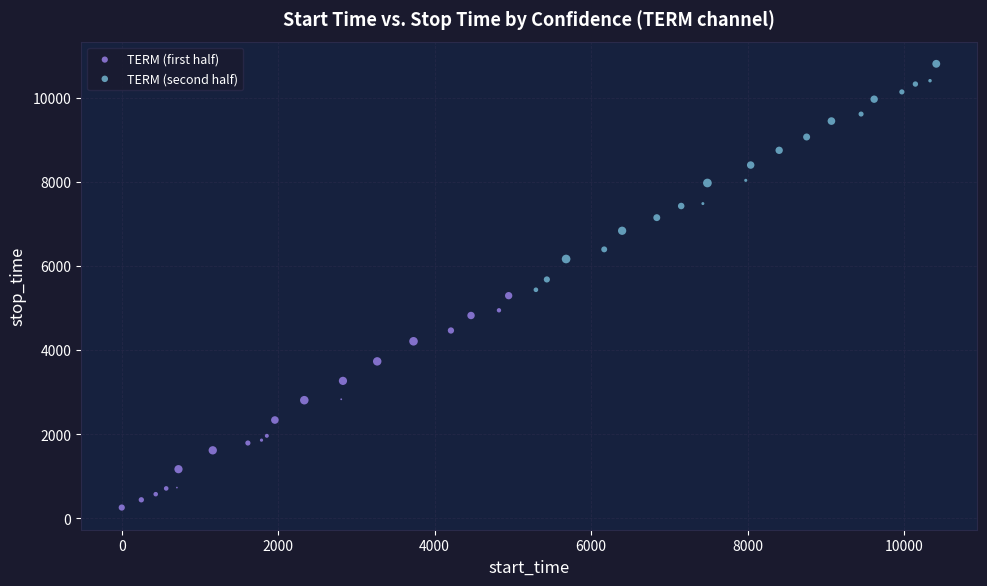

Which series reaches the maximum Y coordinate?

TERM (second half)